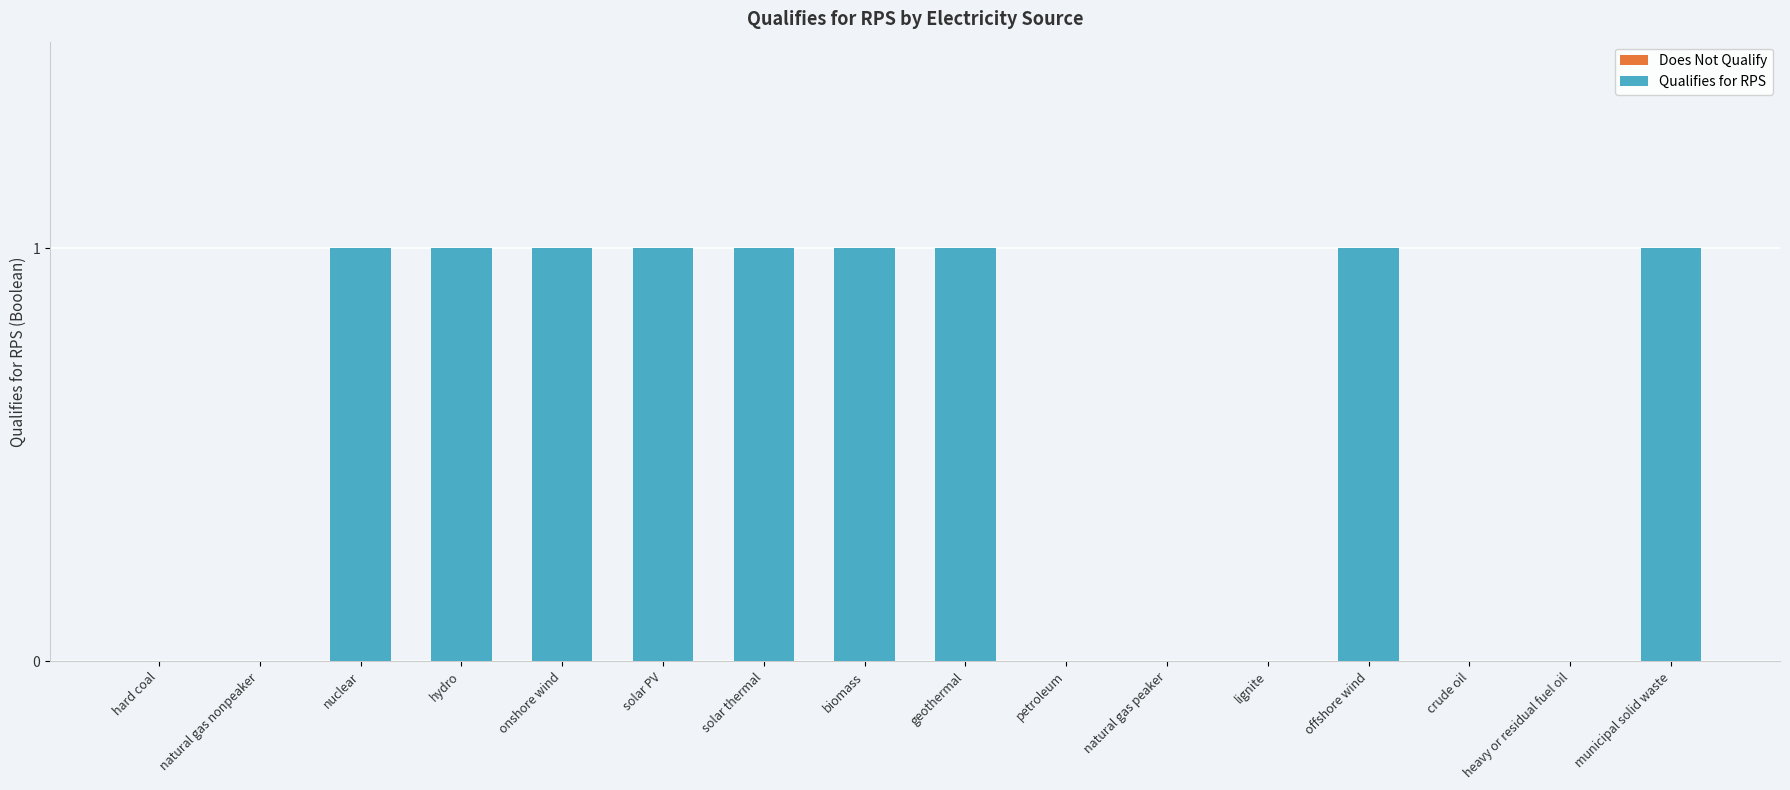

Which category has the highest value across all series?

nuclear